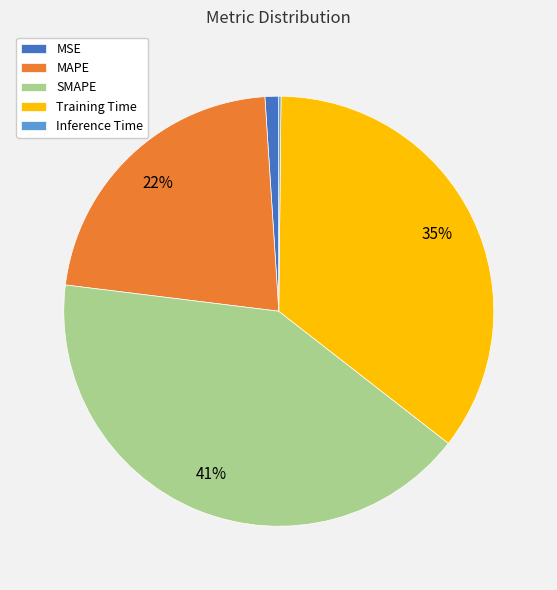

To the nearest percent, what is the average slice percentage?

20%